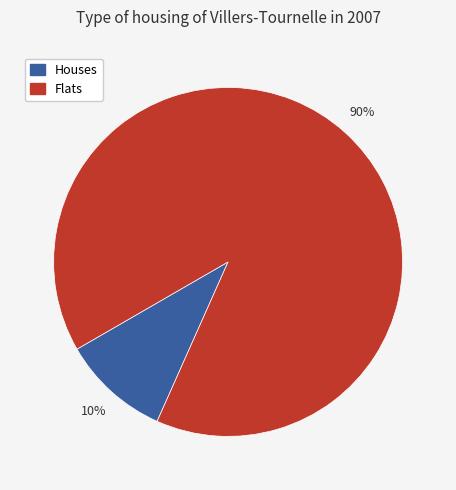

To the nearest percent, what portion does Houses represent?

10%